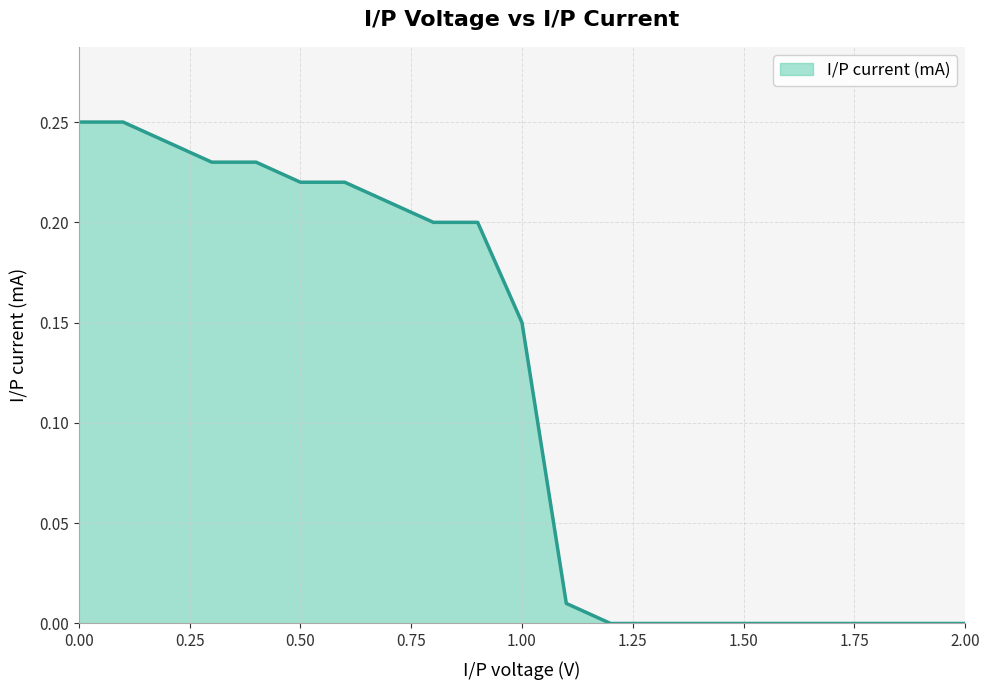

What is the average value?

0.2